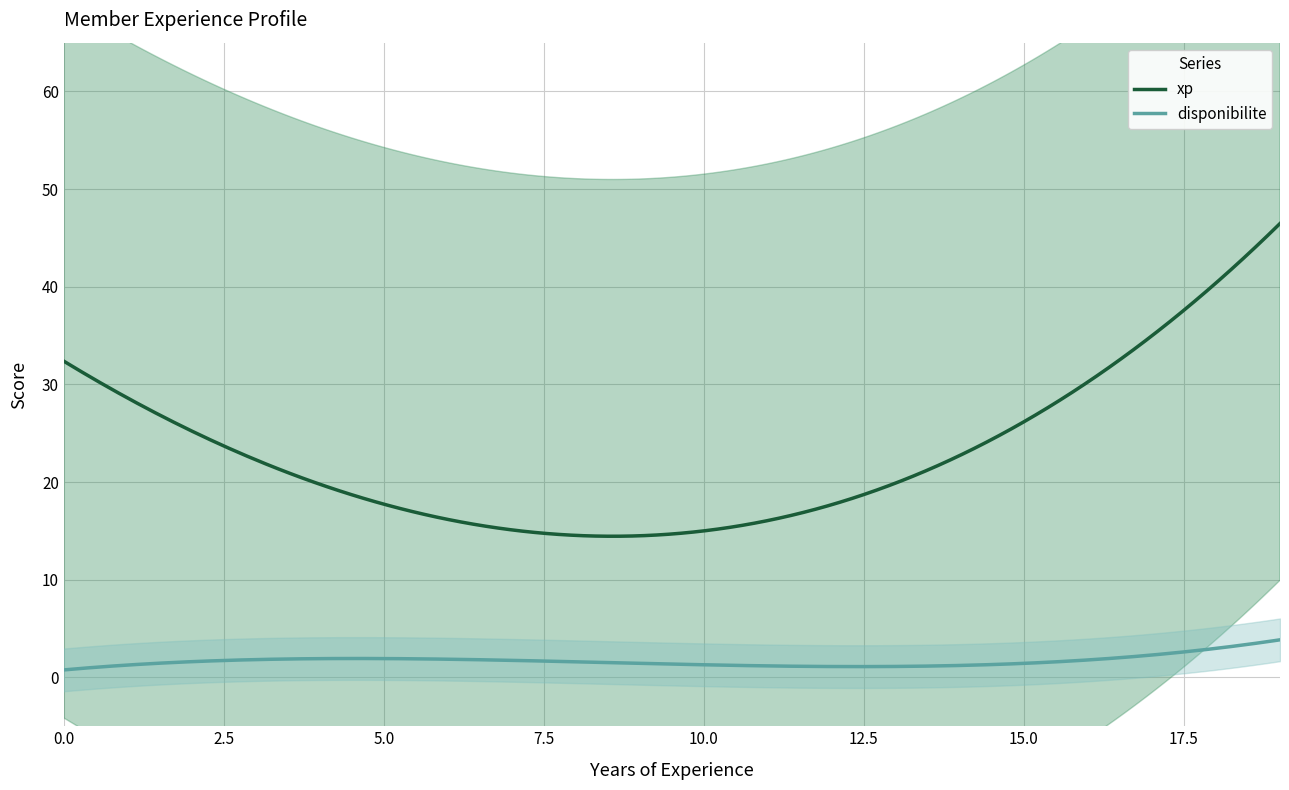

What is the highest value of the xp series?

46.5